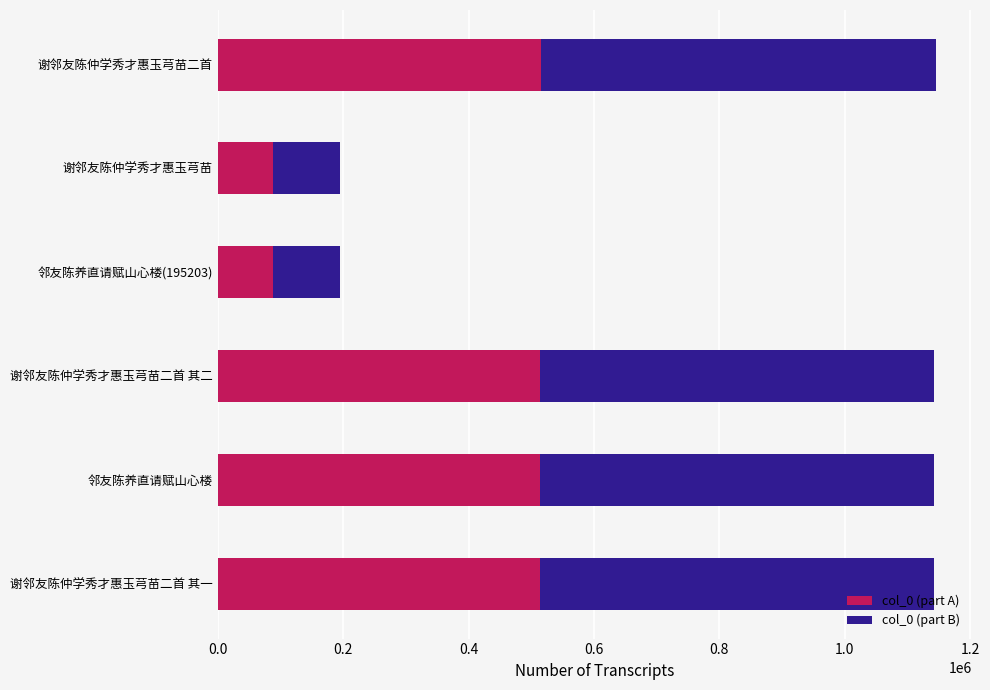

The value of col_0 (part A) at 谢邻友陈仲学秀才惠玉芎苗二首 其一 is 513601.7. True or false?

True